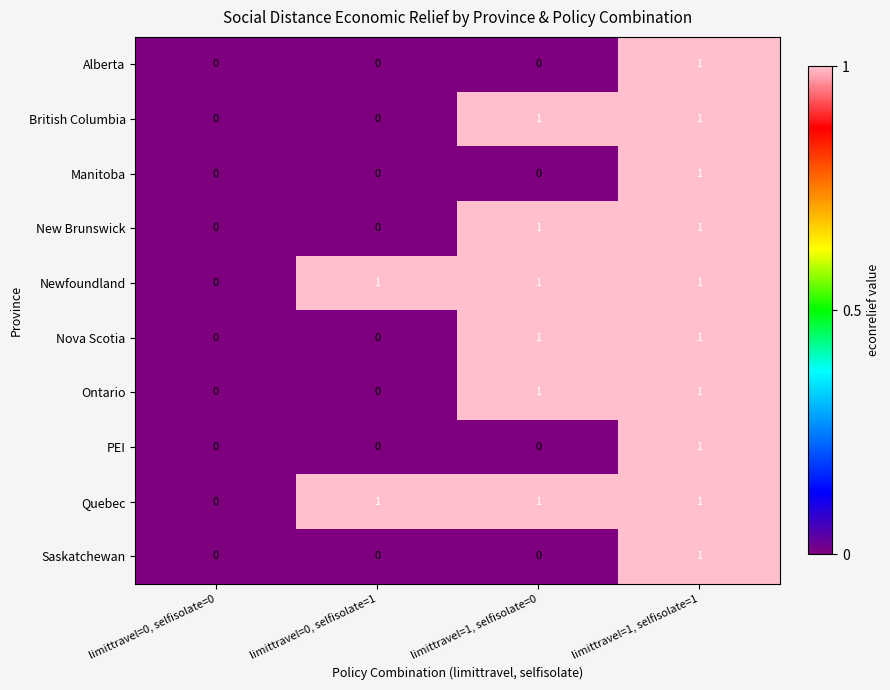

At which category is the sum across all series the highest?

limittravel=1, selfisolate=1